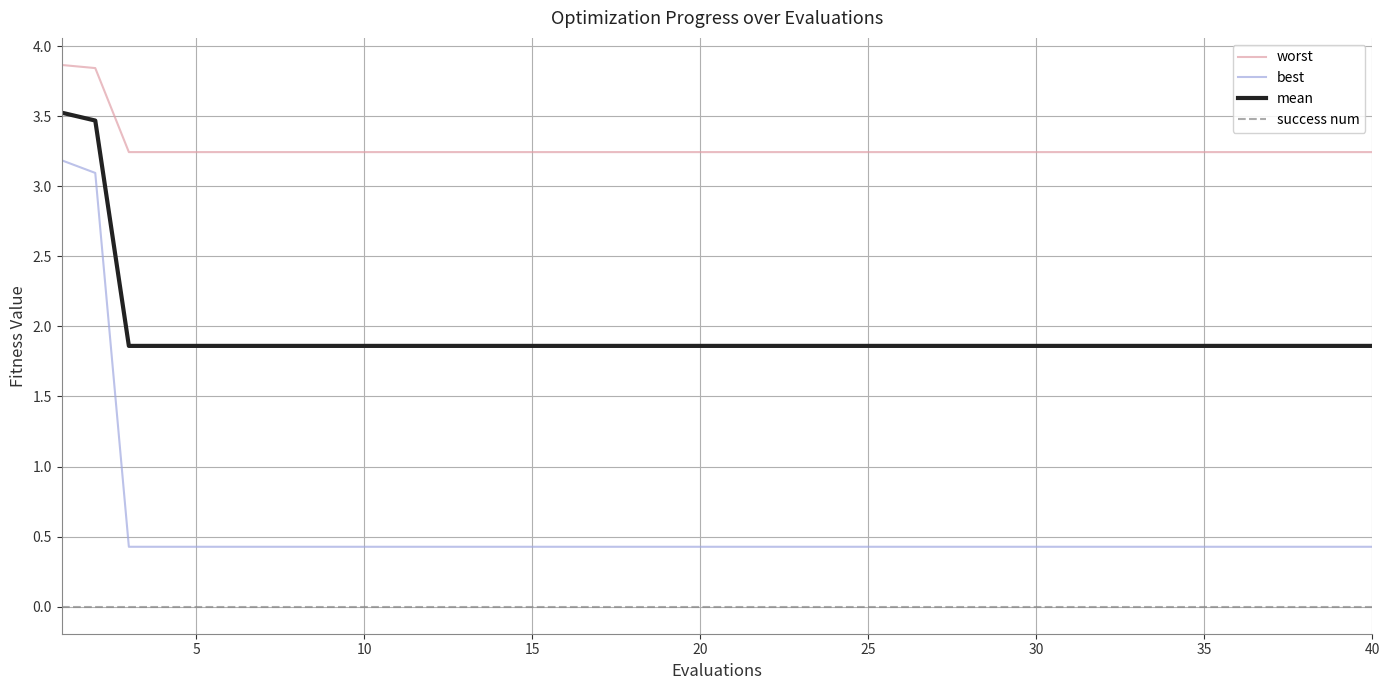

Rank the series by their maximum value, from highest to lowest.

worst, mean, best, success num